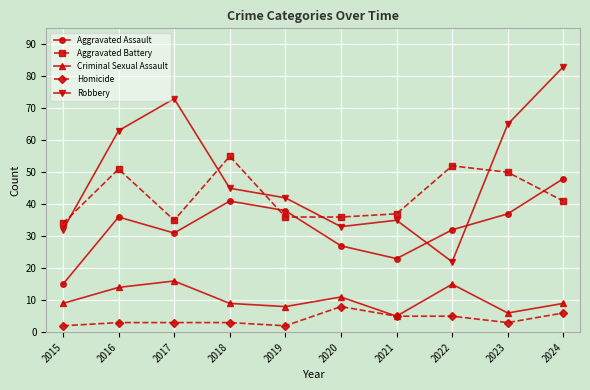

How many lines are shown in the chart?

5